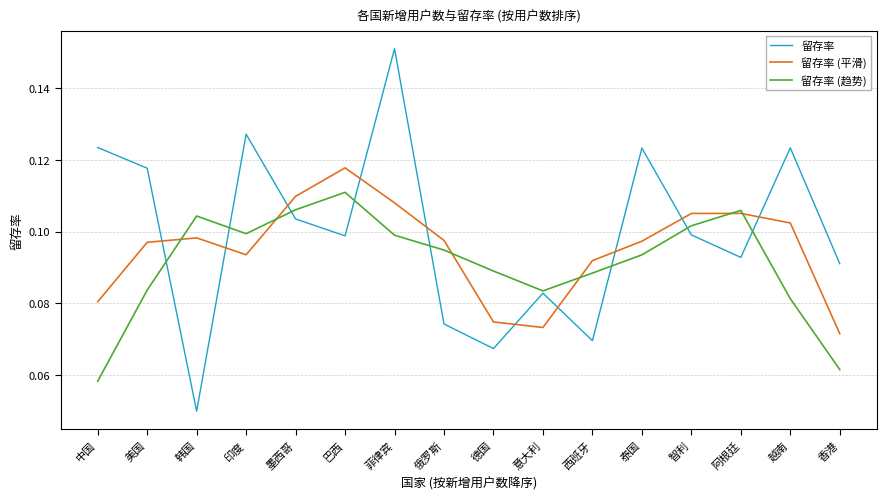

Which category has the lowest value in the 留存率 series?

韩国